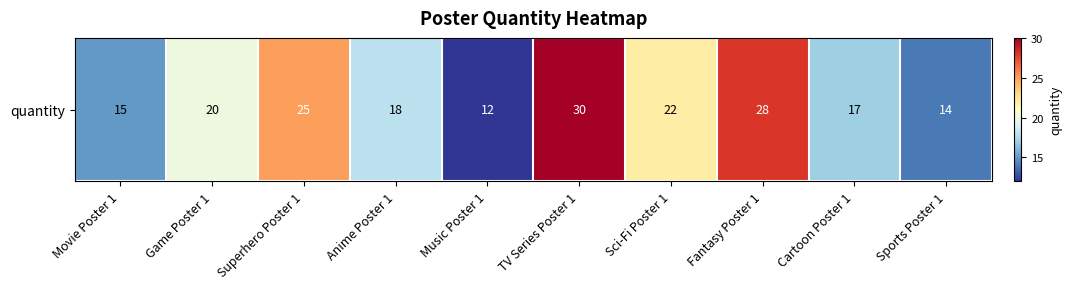

Which has a higher value, Sci-Fi Poster 1 or Music Poster 1?

Sci-Fi Poster 1